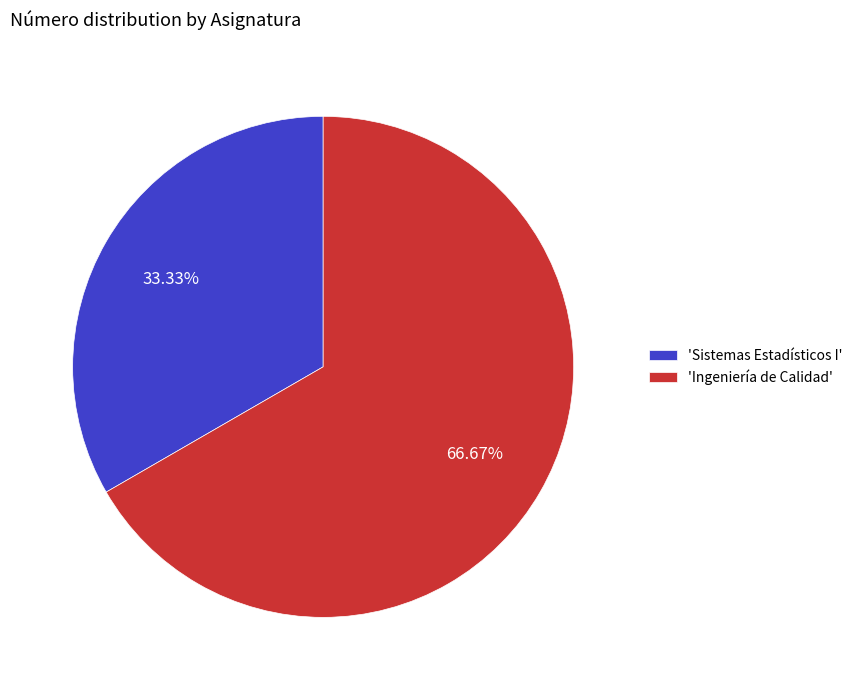

Approximately how many times larger is the value at 'Sistemas Estadísticos I' compared to 'Ingeniería de Calidad'?

0.5